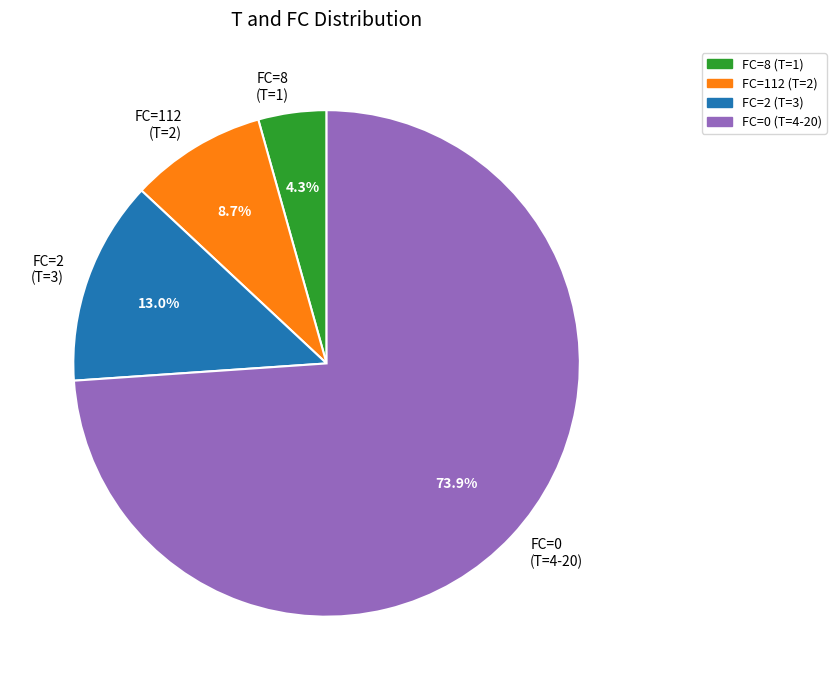

Do FC=8 (T=1) and FC=0 (T=4-20) together represent more than half of the pie?

Yes